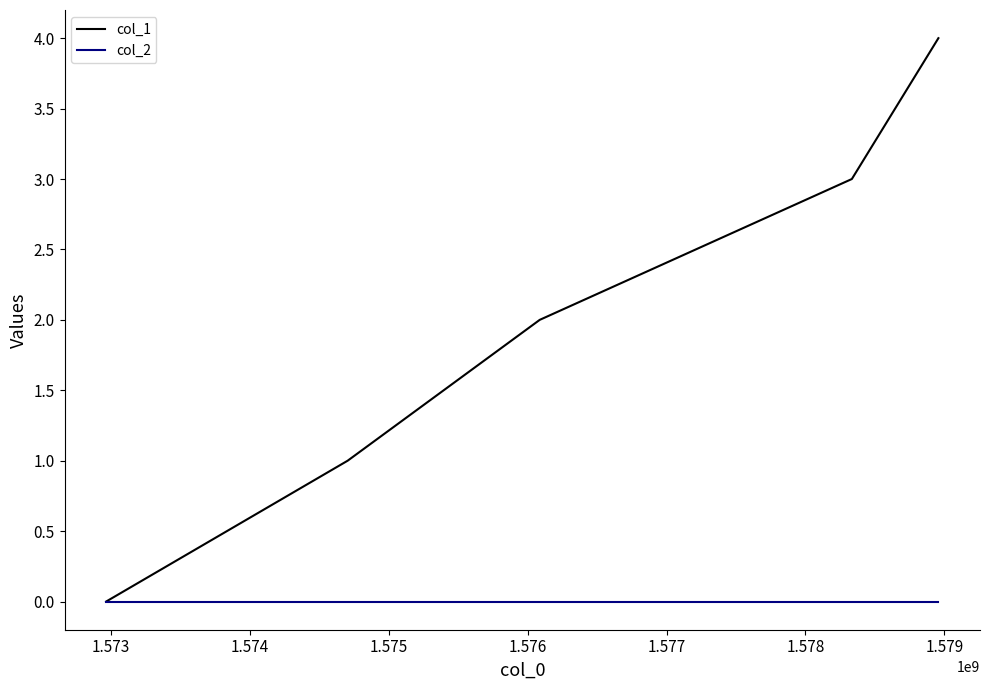

How many lines are shown in the chart?

2